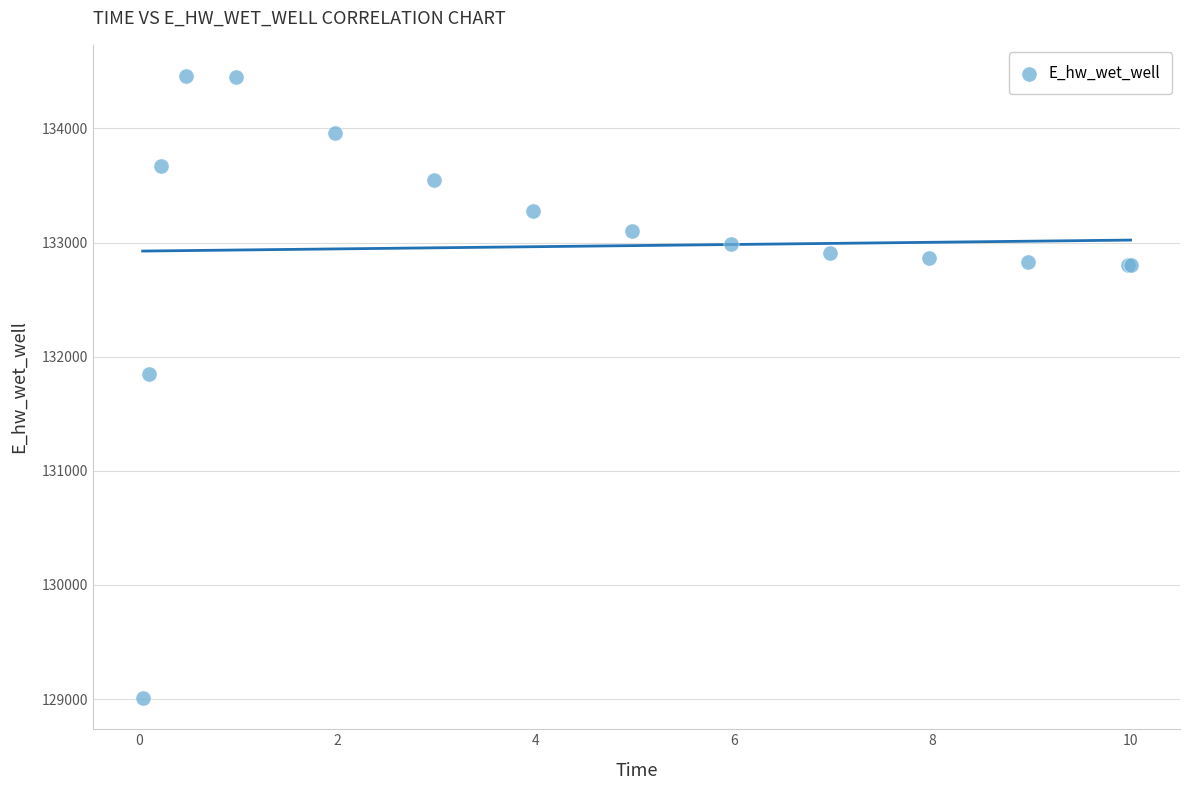

What Y value in the scatter plot is closest to 131733?

131852.2